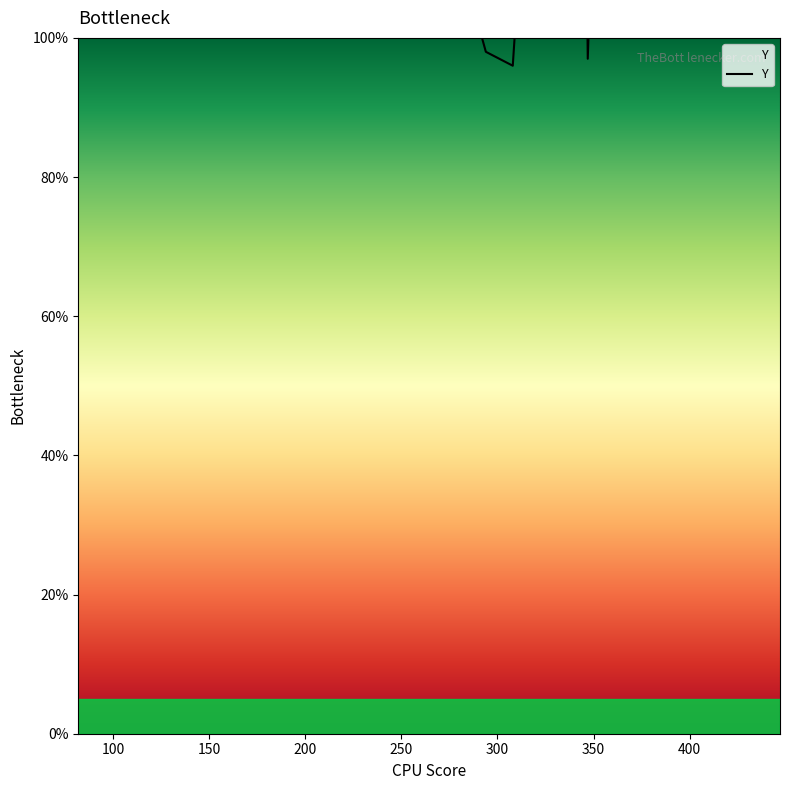

What is the minimum value shown in the chart?

96